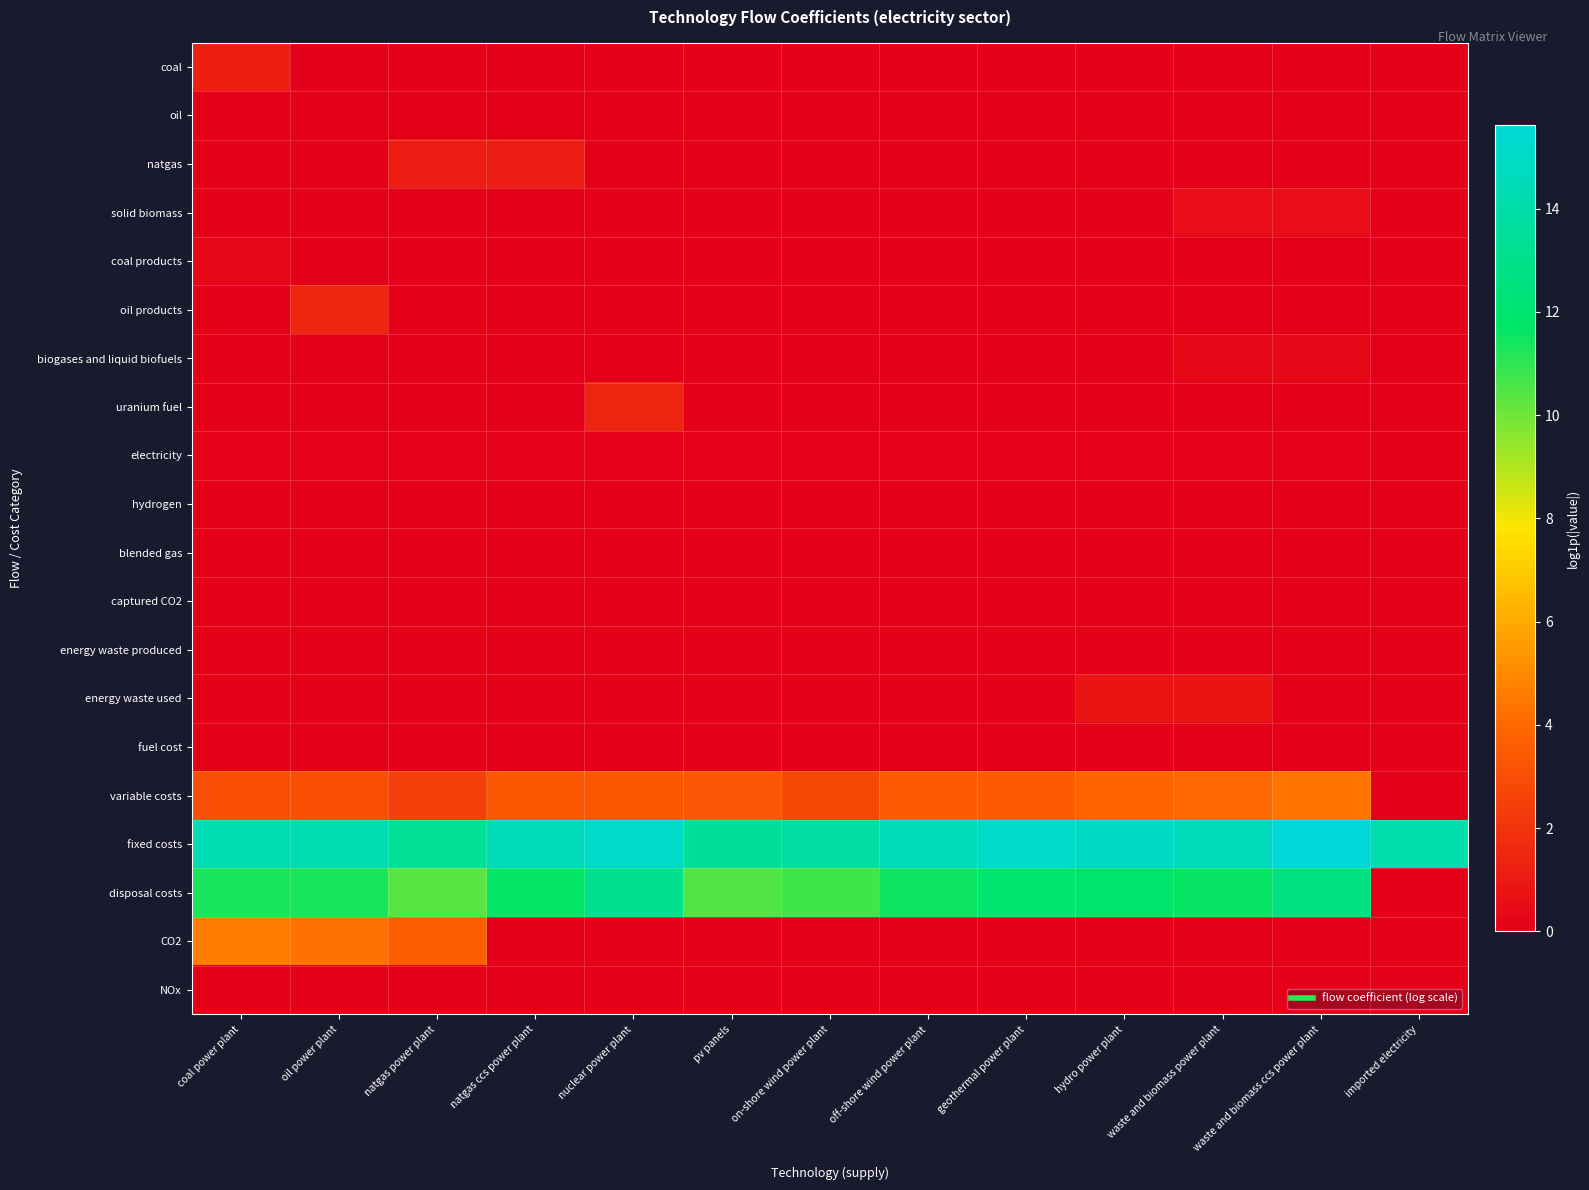

Reading left to right, list all the values displayed in this chart.

coal: coal power plant=1.2	oil power plant=0.0	natgas power plant=0.0	natgas ccs power plant=0.0	nuclear power plant=0.0	pv panels=0.0	on-shore wind power plant=0.0	off-shore wind power plant=0.0	geothermal power plant=0.0	hydro power plant=0.0	waste and biomass power plant=0.0	waste and biomass ccs power plant=0.0	imported electricity=0.0
oil: coal power plant=0.0	oil power plant=0.0	natgas power plant=0.0	natgas ccs power plant=0.0	nuclear power plant=0.0	pv panels=0.0	on-shore wind power plant=0.0	off-shore wind power plant=0.0	geothermal power plant=0.0	hydro power plant=0.0	waste and biomass power plant=0.0	waste and biomass ccs power plant=0.0	imported electricity=0.0
natgas: coal power plant=0.0	oil power plant=0.0	natgas power plant=1.1	natgas ccs power plant=1.1	nuclear power plant=0.0	pv panels=0.0	on-shore wind power plant=0.0	off-shore wind power plant=0.0	geothermal power plant=0.0	hydro power plant=0.0	waste and biomass power plant=0.0	waste and biomass ccs power plant=0.0	imported electricity=0.0
solid biomass: coal power plant=0.0	oil power plant=0.0	natgas power plant=0.0	natgas ccs power plant=0.0	nuclear power plant=0.0	pv panels=0.0	on-shore wind power plant=0.0	off-shore wind power plant=0.0	geothermal power plant=0.0	hydro power plant=0.0	waste and biomass power plant=0.5	waste and biomass ccs power plant=0.5	imported electricity=0.0
coal products: coal power plant=0.3	oil power plant=0.0	natgas power plant=0.0	natgas ccs power plant=0.0	nuclear power plant=0.0	pv panels=0.0	on-shore wind power plant=0.0	off-shore wind power plant=0.0	geothermal power plant=0.0	hydro power plant=0.0	waste and biomass power plant=0.0	waste and biomass ccs power plant=0.0	imported electricity=0.0
oil products: coal power plant=0.0	oil power plant=1.5	natgas power plant=0.0	natgas ccs power plant=0.0	nuclear power plant=0.0	pv panels=0.0	on-shore wind power plant=0.0	off-shore wind power plant=0.0	geothermal power plant=0.0	hydro power plant=0.0	waste and biomass power plant=0.0	waste and biomass ccs power plant=0.0	imported electricity=0.0
biogases and liquid biofuels: coal power plant=0.0	oil power plant=0.0	natgas power plant=0.0	natgas ccs power plant=0.0	nuclear power plant=0.0	pv panels=0.0	on-shore wind power plant=0.0	off-shore wind power plant=0.0	geothermal power plant=0.0	hydro power plant=0.0	waste and biomass power plant=0.3	waste and biomass ccs power plant=0.3	imported electricity=0.0
uranium fuel: coal power plant=0.0	oil power plant=0.0	natgas power plant=0.0	natgas ccs power plant=0.0	nuclear power plant=1.5	pv panels=0.0	on-shore wind power plant=0.0	off-shore wind power plant=0.0	geothermal power plant=0.0	hydro power plant=0.0	waste and biomass power plant=0.0	waste and biomass ccs power plant=0.0	imported electricity=0.0
electricity: coal power plant=0.1	oil power plant=0.1	natgas power plant=0.1	natgas ccs power plant=0.1	nuclear power plant=0.1	pv panels=0.1	on-shore wind power plant=0.1	off-shore wind power plant=0.1	geothermal power plant=0.1	hydro power plant=0.1	waste and biomass power plant=0.1	waste and biomass ccs power plant=0.1	imported electricity=0.0
hydrogen: coal power plant=0.0	oil power plant=0.0	natgas power plant=0.0	natgas ccs power plant=0.0	nuclear power plant=0.0	pv panels=0.0	on-shore wind power plant=0.0	off-shore wind power plant=0.0	geothermal power plant=0.0	hydro power plant=0.0	waste and biomass power plant=0.0	waste and biomass ccs power plant=0.0	imported electricity=0.0
blended gas: coal power plant=0.0	oil power plant=0.0	natgas power plant=0.0	natgas ccs power plant=0.0	nuclear power plant=0.0	pv panels=0.0	on-shore wind power plant=0.0	off-shore wind power plant=0.0	geothermal power plant=0.0	hydro power plant=0.0	waste and biomass power plant=0.0	waste and biomass ccs power plant=0.0	imported electricity=0.0
captured CO2: coal power plant=0.0	oil power plant=0.0	natgas power plant=0.0	natgas ccs power plant=0.0	nuclear power plant=0.0	pv panels=0.0	on-shore wind power plant=0.0	off-shore wind power plant=0.0	geothermal power plant=0.0	hydro power plant=0.0	waste and biomass power plant=0.0	waste and biomass ccs power plant=0.0	imported electricity=0.0
energy waste produced: coal power plant=0.0	oil power plant=0.0	natgas power plant=0.0	natgas ccs power plant=0.0	nuclear power plant=0.0	pv panels=0.0	on-shore wind power plant=0.0	off-shore wind power plant=0.0	geothermal power plant=0.0	hydro power plant=0.0	waste and biomass power plant=0.0	waste and biomass ccs power plant=0.0	imported electricity=0.0
energy waste used: coal power plant=0.0	oil power plant=0.0	natgas power plant=0.0	natgas ccs power plant=0.0	nuclear power plant=0.0	pv panels=0.0	on-shore wind power plant=0.0	off-shore wind power plant=0.0	geothermal power plant=0.0	hydro power plant=0.8	waste and biomass power plant=0.8	waste and biomass ccs power plant=0.0	imported electricity=0.0
fuel cost: coal power plant=0.0	oil power plant=0.0	natgas power plant=0.0	natgas ccs power plant=0.0	nuclear power plant=0.0	pv panels=0.0	on-shore wind power plant=0.0	off-shore wind power plant=0.0	geothermal power plant=0.0	hydro power plant=0.0	waste and biomass power plant=0.0	waste and biomass ccs power plant=0.0	imported electricity=0.0
variable costs: coal power plant=3.0	oil power plant=3.0	natgas power plant=2.5	natgas ccs power plant=3.4	nuclear power plant=3.4	pv panels=3.3	on-shore wind power plant=2.8	off-shore wind power plant=3.5	geothermal power plant=3.5	hydro power plant=3.8	waste and biomass power plant=3.9	waste and biomass ccs power plant=4.4	imported electricity=0.0
fixed costs: coal power plant=14.3	oil power plant=14.3	natgas power plant=13.4	natgas ccs power plant=14.6	nuclear power plant=15.1	pv panels=13.5	on-shore wind power plant=13.7	off-shore wind power plant=14.5	geothermal power plant=15.1	hydro power plant=14.9	waste and biomass power plant=14.6	waste and biomass ccs power plant=15.6	imported electricity=14.2
disposal costs: coal power plant=11.3	oil power plant=11.3	natgas power plant=10.4	natgas ccs power plant=11.7	nuclear power plant=13.2	pv panels=10.5	on-shore wind power plant=10.7	off-shore wind power plant=11.5	geothermal power plant=12.1	hydro power plant=11.9	waste and biomass power plant=11.6	waste and biomass ccs power plant=12.6	imported electricity=0.0
CO2: coal power plant=4.7	oil power plant=4.3	natgas power plant=3.6	natgas ccs power plant=0.0	nuclear power plant=0.0	pv panels=0.0	on-shore wind power plant=0.0	off-shore wind power plant=0.0	geothermal power plant=0.0	hydro power plant=0.0	waste and biomass power plant=0.0	waste and biomass ccs power plant=0.0	imported electricity=0.0
NOx: coal power plant=0.0	oil power plant=0.0	natgas power plant=0.0	natgas ccs power plant=0.0	nuclear power plant=0.0	pv panels=0.0	on-shore wind power plant=0.0	off-shore wind power plant=0.0	geothermal power plant=0.0	hydro power plant=0.0	waste and biomass power plant=0.0	waste and biomass ccs power plant=0.0	imported electricity=0.0